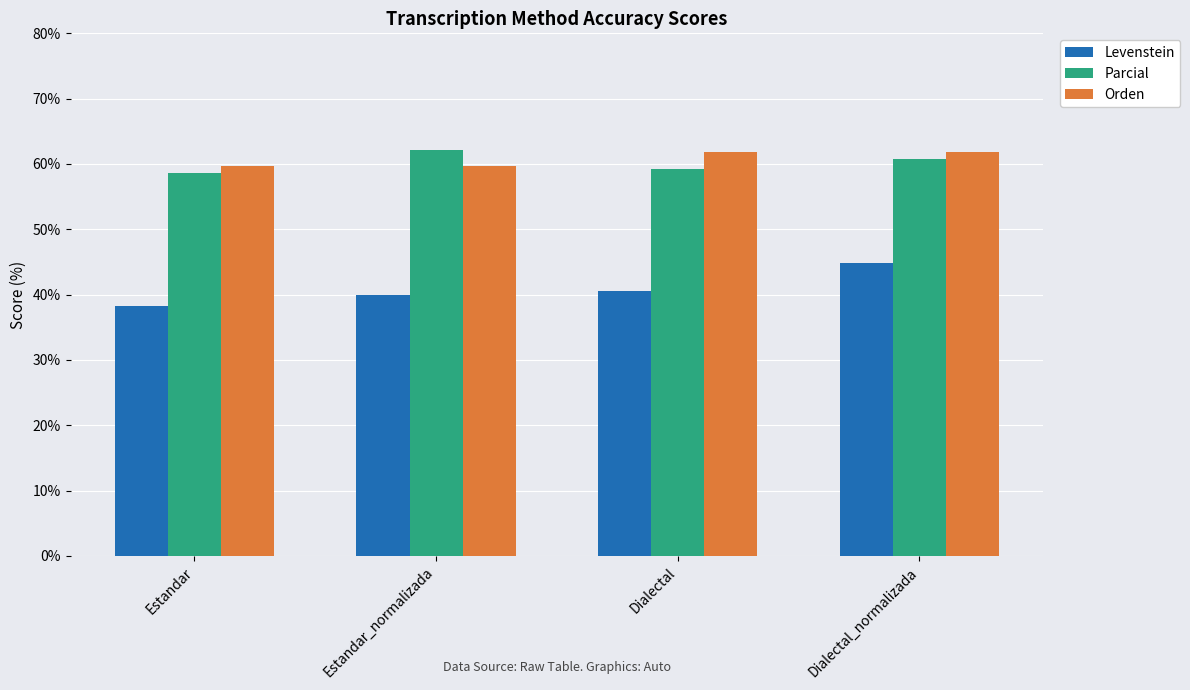

Is it true that Levenstein equals 58.6 at Estandar_normalizada?

False